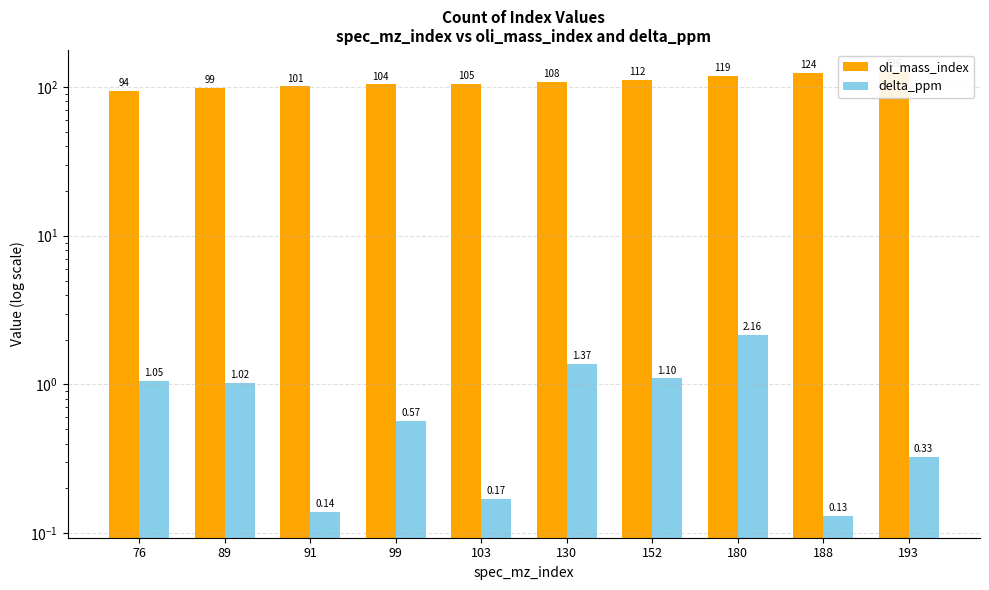

What is the smallest value displayed?

0.1